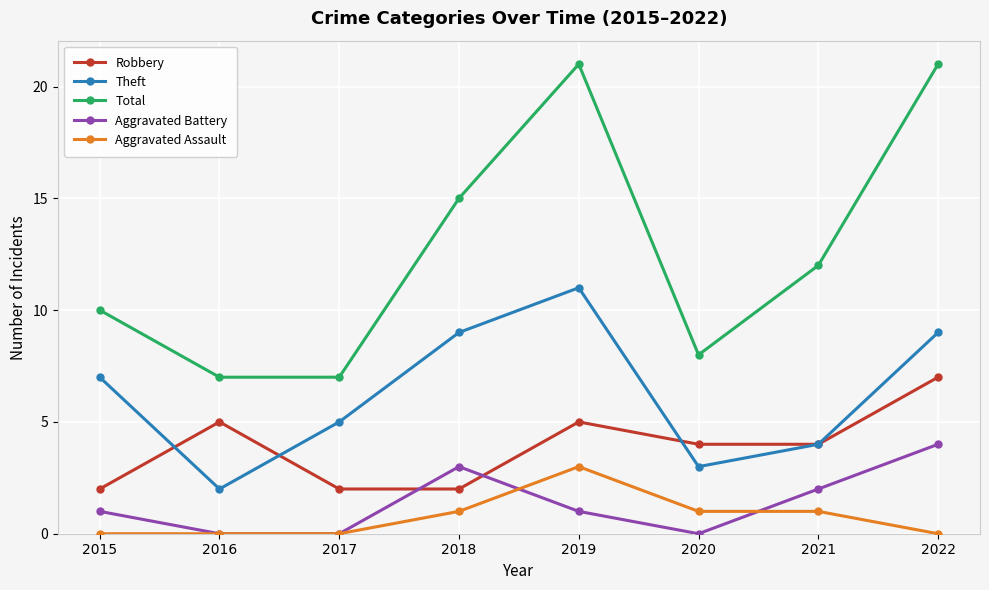

What is the highest value of the Aggravated Battery series?

4